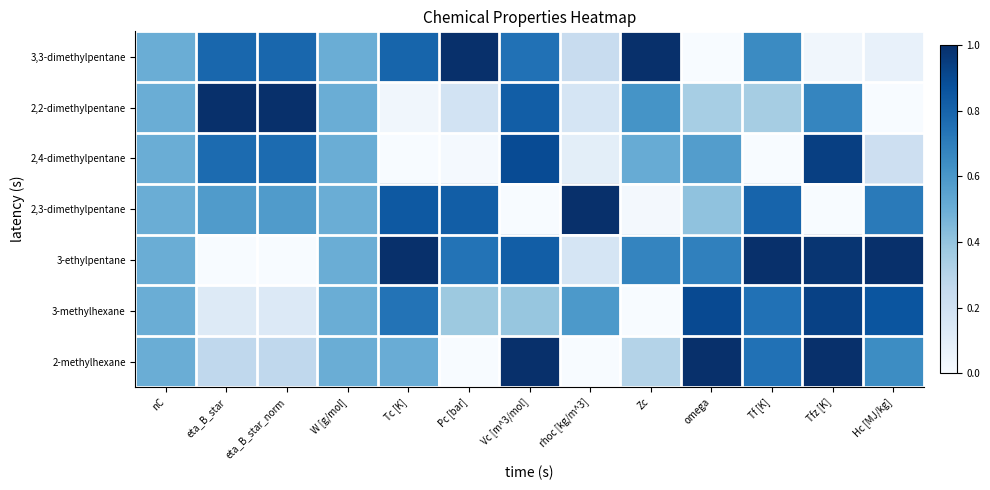

At which category does the chart reach its minimum across all series?

omega